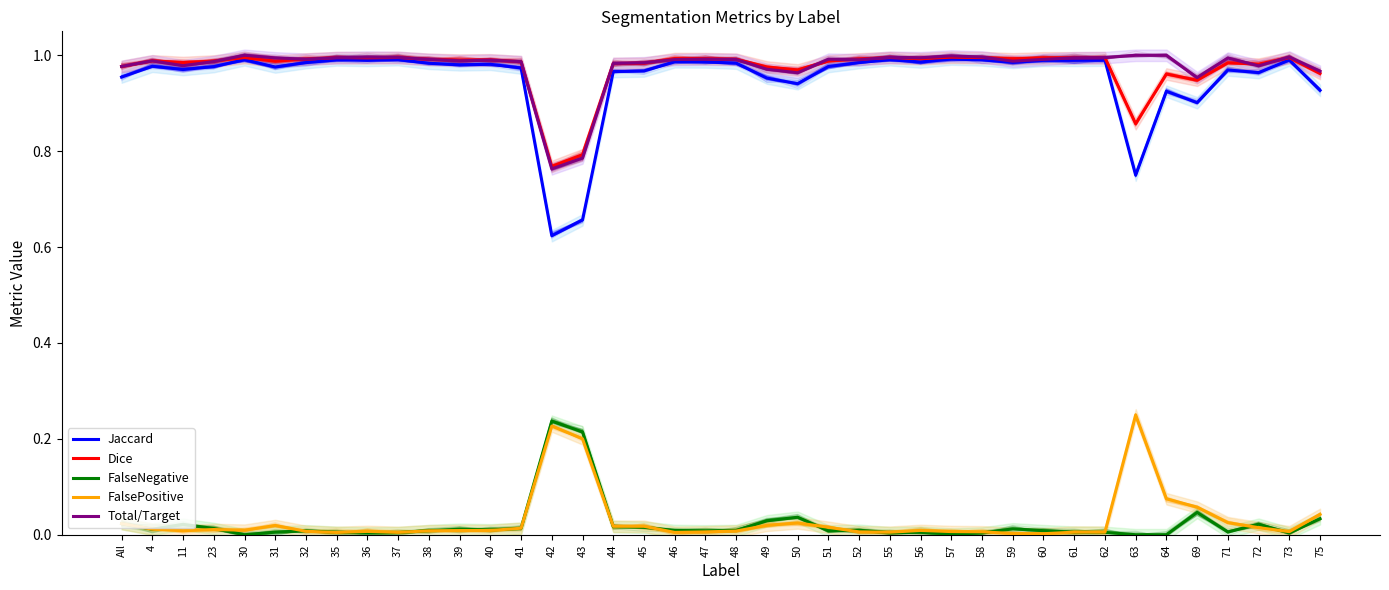

Reading right to left, what are all the values shown in this chart?

Jaccard: 75=0.9	73=1.0	72=1.0	71=1.0	69=0.9	64=0.9	63=0.8	62=1.0	61=1.0	60=1.0	59=1.0	58=1.0	57=1.0	56=1.0	55=1.0	52=1.0	51=1.0	50=0.9	49=1.0	48=1.0	47=1.0	46=1.0	45=1.0	44=1.0	43=0.7	42=0.6	41=1.0	40=1.0	39=1.0	38=1.0	37=1.0	36=1.0	35=1.0	32=1.0	31=1.0	30=1.0	23=1.0	11=1.0	4=1.0	All=1.0
Dice: 75=1.0	73=1.0	72=1.0	71=1.0	69=0.9	64=1.0	63=0.9	62=1.0	61=1.0	60=1.0	59=1.0	58=1.0	57=1.0	56=1.0	55=1.0	52=1.0	51=1.0	50=1.0	49=1.0	48=1.0	47=1.0	46=1.0	45=1.0	44=1.0	43=0.8	42=0.8	41=1.0	40=1.0	39=1.0	38=1.0	37=1.0	36=1.0	35=1.0	32=1.0	31=1.0	30=1.0	23=1.0	11=1.0	4=1.0	All=1.0
FalseNegative: 75=0.0	73=0.0	72=0.0	71=0.0	69=0.0	64=0.0	63=0.0	62=0.0	61=0.0	60=0.0	59=0.0	58=0.0	57=0.0	56=0.0	55=0.0	52=0.0	51=0.0	50=0.0	49=0.0	48=0.0	47=0.0	46=0.0	45=0.0	44=0.0	43=0.2	42=0.2	41=0.0	40=0.0	39=0.0	38=0.0	37=0.0	36=0.0	35=0.0	32=0.0	31=0.0	30=0.0	23=0.0	11=0.0	4=0.0	All=0.0
FalsePositive: 75=0.0	73=0.0	72=0.0	71=0.0	69=0.1	64=0.1	63=0.2	62=0.0	61=0.0	60=0.0	59=0.0	58=0.0	57=0.0	56=0.0	55=0.0	52=0.0	51=0.0	50=0.0	49=0.0	48=0.0	47=0.0	46=0.0	45=0.0	44=0.0	43=0.2	42=0.2	41=0.0	40=0.0	39=0.0	38=0.0	37=0.0	36=0.0	35=0.0	32=0.0	31=0.0	30=0.0	23=0.0	11=0.0	4=0.0	All=0.0
Total/Target: 75=1.0	73=1.0	72=1.0	71=1.0	69=1.0	64=1.0	63=1.0	62=1.0	61=1.0	60=1.0	59=1.0	58=1.0	57=1.0	56=1.0	55=1.0	52=1.0	51=1.0	50=1.0	49=1.0	48=1.0	47=1.0	46=1.0	45=1.0	44=1.0	43=0.8	42=0.8	41=1.0	40=1.0	39=1.0	38=1.0	37=1.0	36=1.0	35=1.0	32=1.0	31=1.0	30=1.0	23=1.0	11=1.0	4=1.0	All=1.0